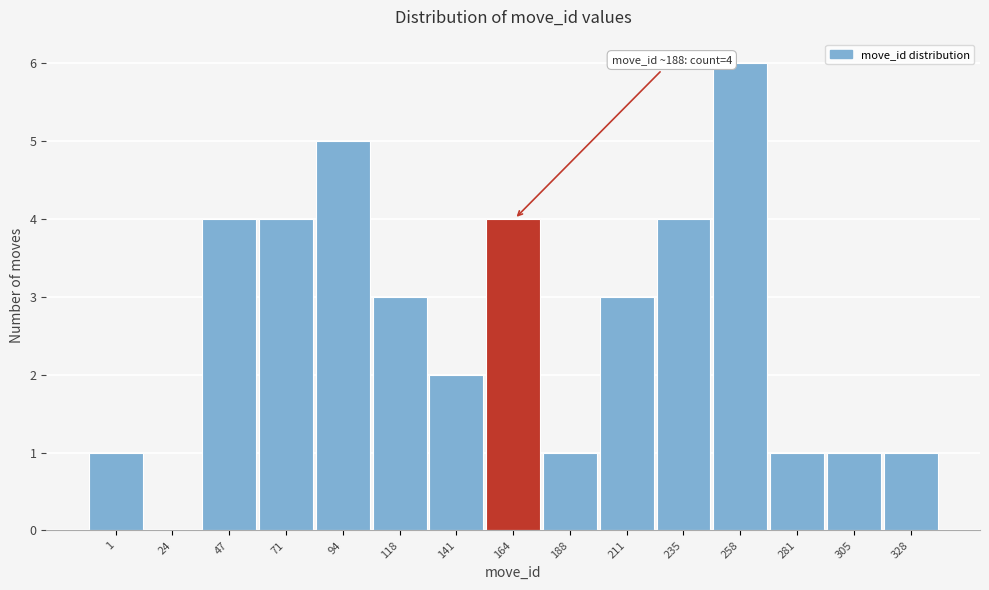

Reading left to right, extract all data points from this chart.

1=1	24=0	47=4	71=4	94=5	118=3	141=2	164=4	188=1	211=3	235=4	258=6	281=1	305=1	328=1